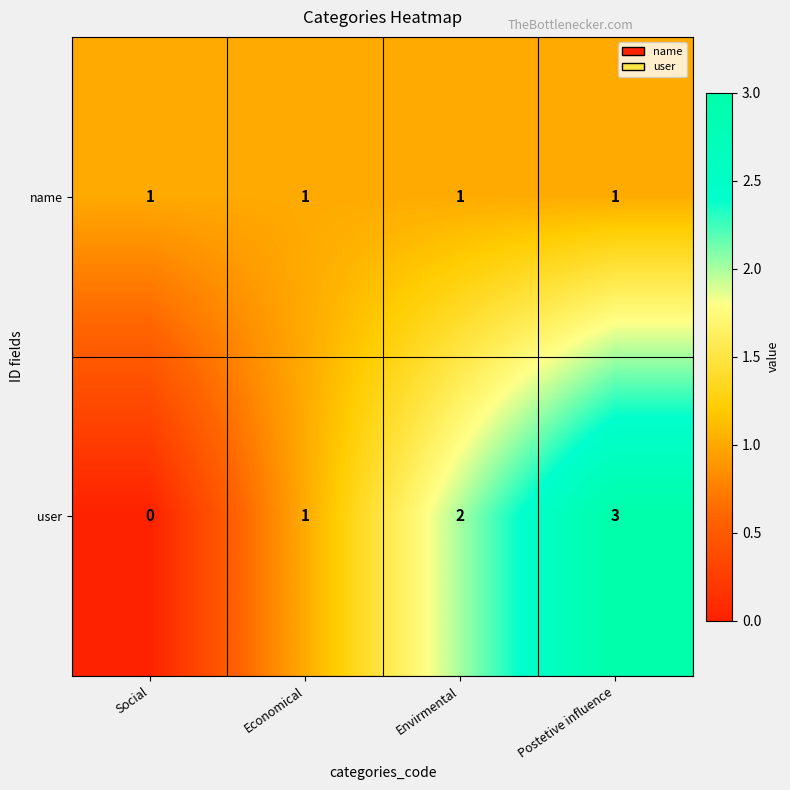

List the series in order of their peak value, highest first.

user, name